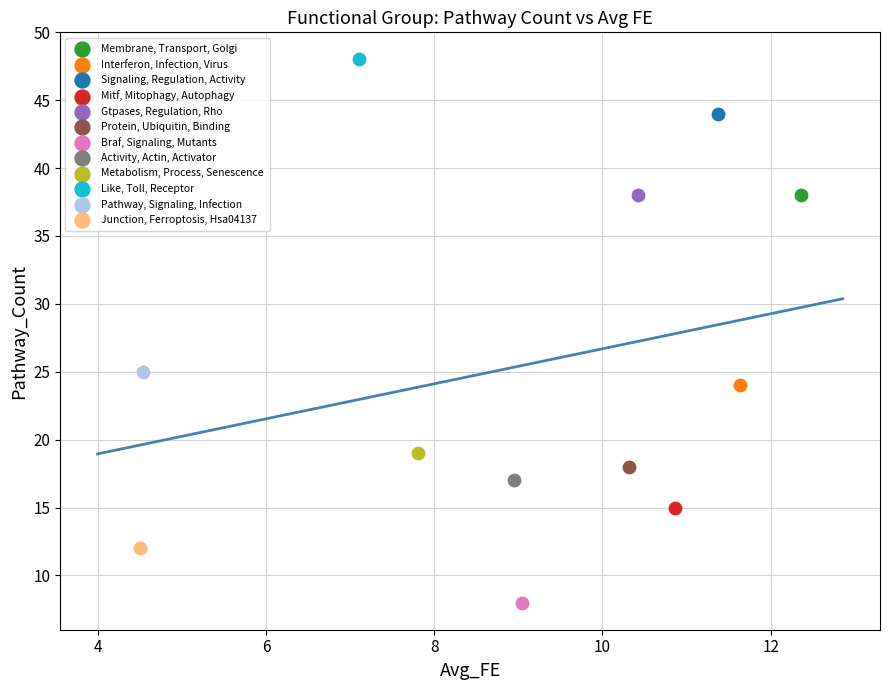

What are all the series names shown in the legend?

Membrane, Transport, Golgi, Interferon, Infection, Virus, Signaling, Regulation, Activity, Mitf, Mitophagy, Autophagy, Gtpases, Regulation, Rho, Protein, Ubiquitin, Binding, Braf, Signaling, Mutants, Activity, Actin, Activator, Metabolism, Process, Senescence, Like, Toll, Receptor, Pathway, Signaling, Infection, Junction, Ferroptosis, Hsa04137